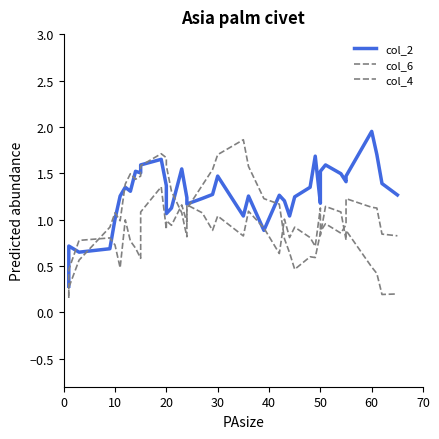

What is the difference between the maximum and second lowest values in the col_2 series?

1.3